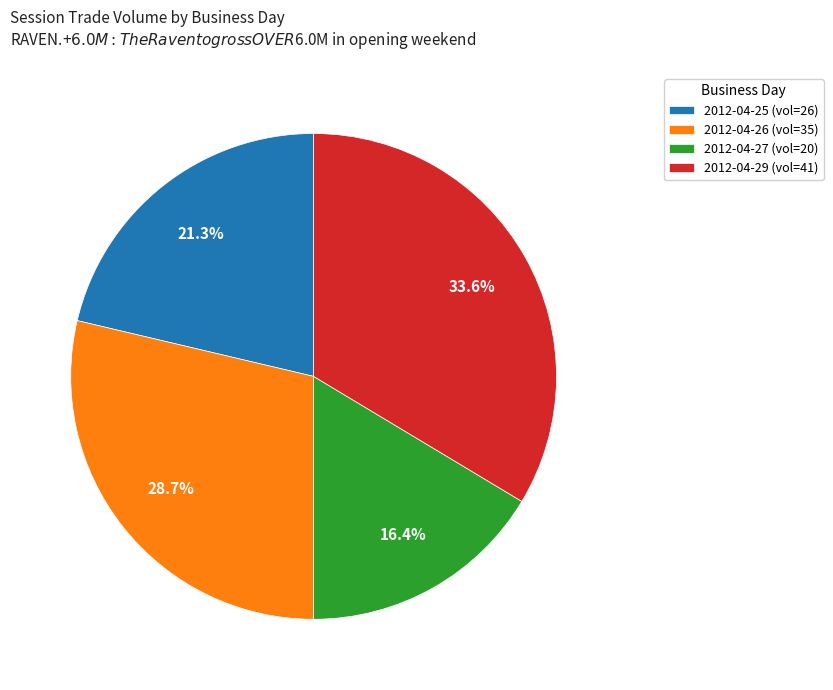

What percentage is NOT represented by 2012-04-25 (vol=26)?

78.7%